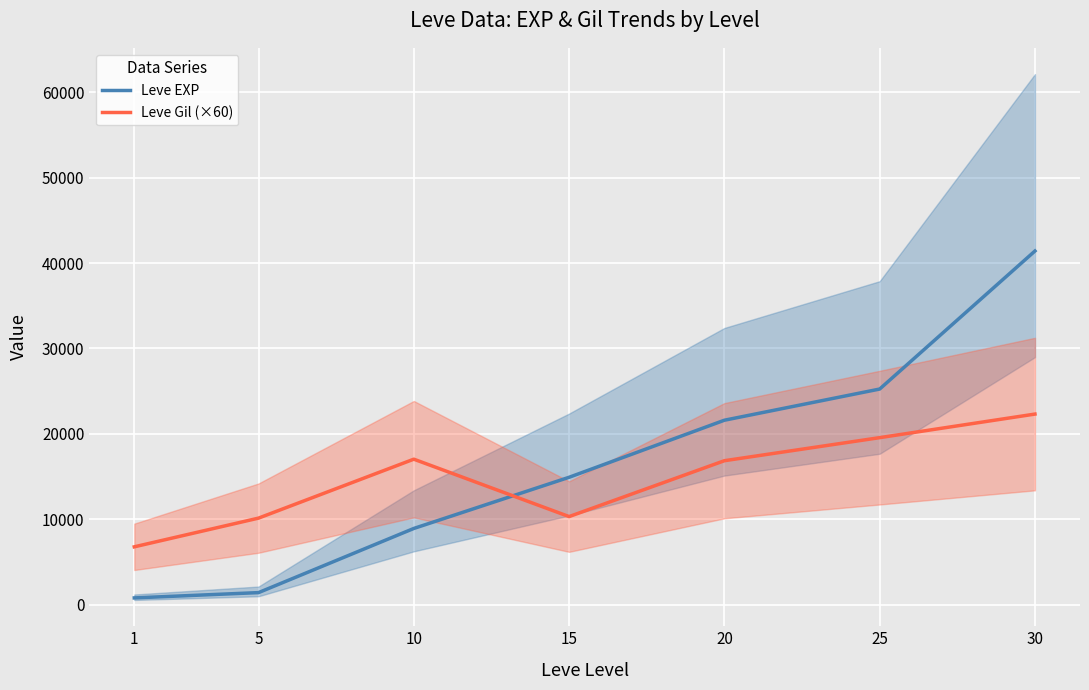

What is the difference between the maximum and minimum values in the Leve EXP series?

40610